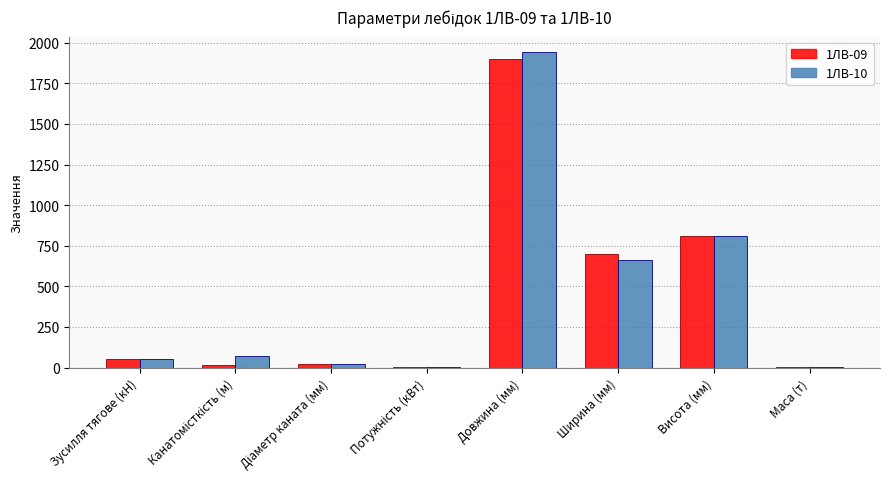

What is the maximum value for 1ЛВ-09?

1900.0